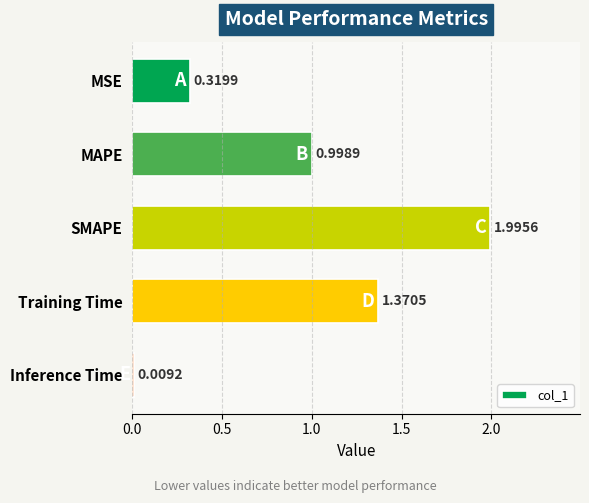

At which label is the value closest to 1?

MAPE